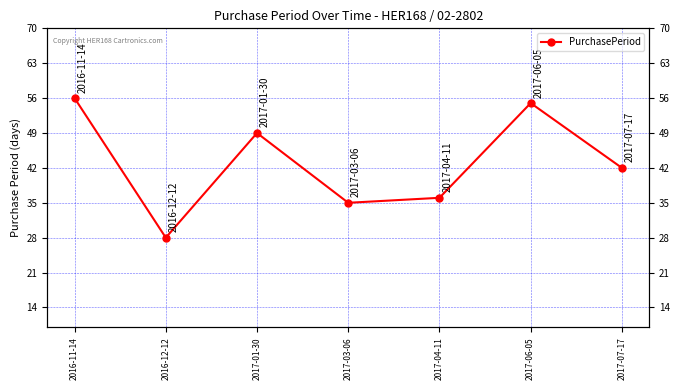

The value at 2017-01-30 is 49. True or false?

True